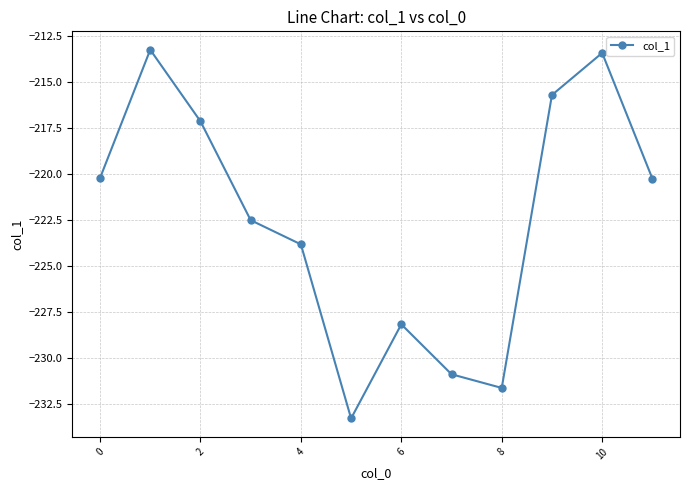

How many points are lower than both their immediate neighbors (excluding endpoints)?

2